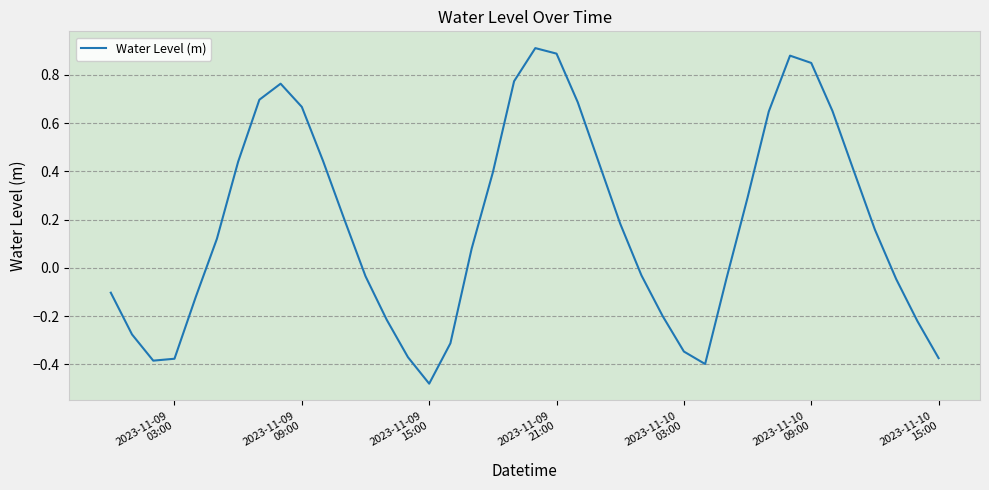

What is the smallest value displayed?

-0.5